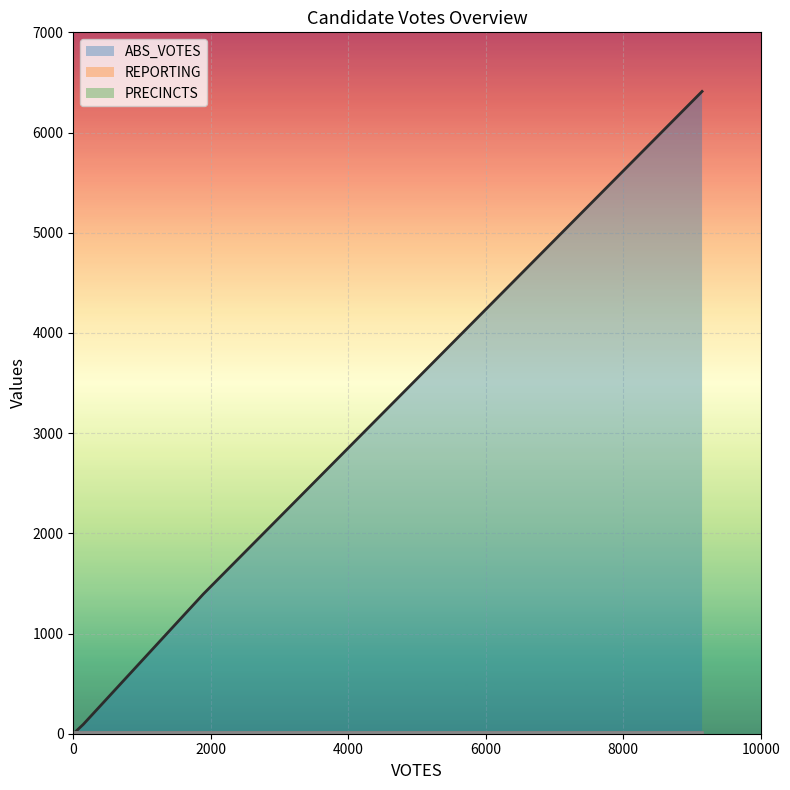

Which series has the largest range (max minus min)?

ABS_VOTES